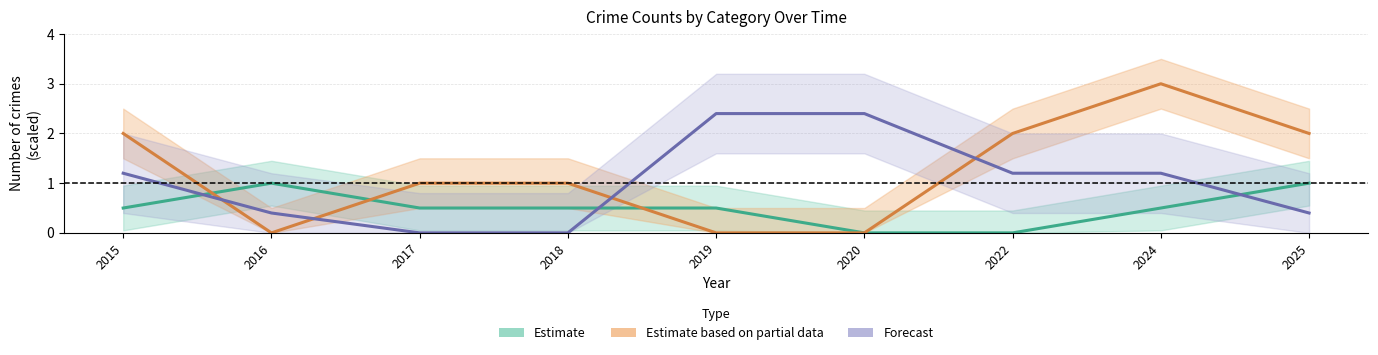

What is the total value across all series at 2015?

3.7